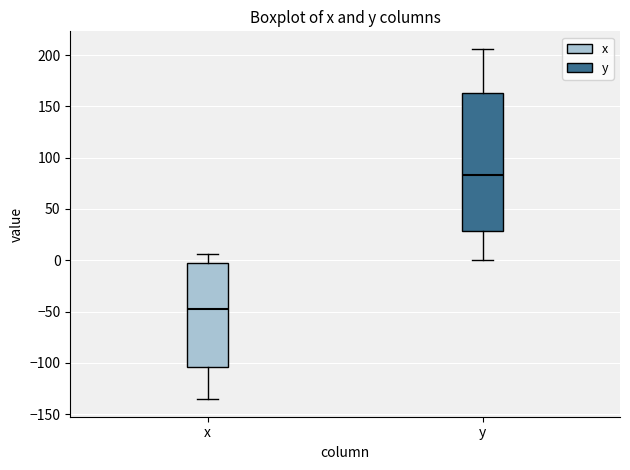

Which box is the tallest, from its lower edge to its upper edge?

y